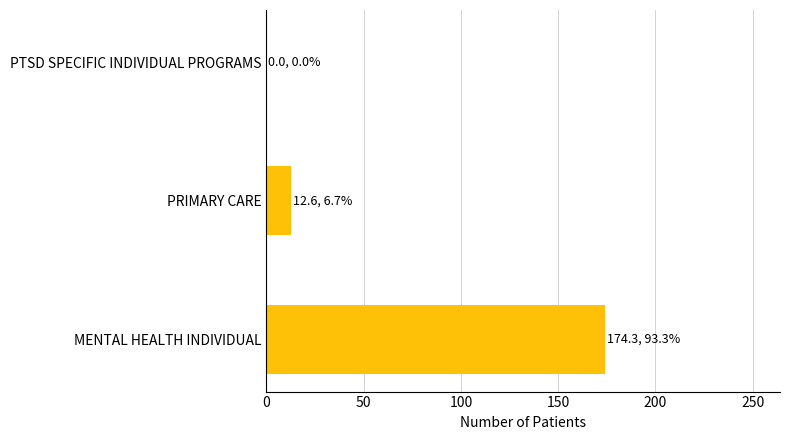

Are the bars horizontal?

Yes